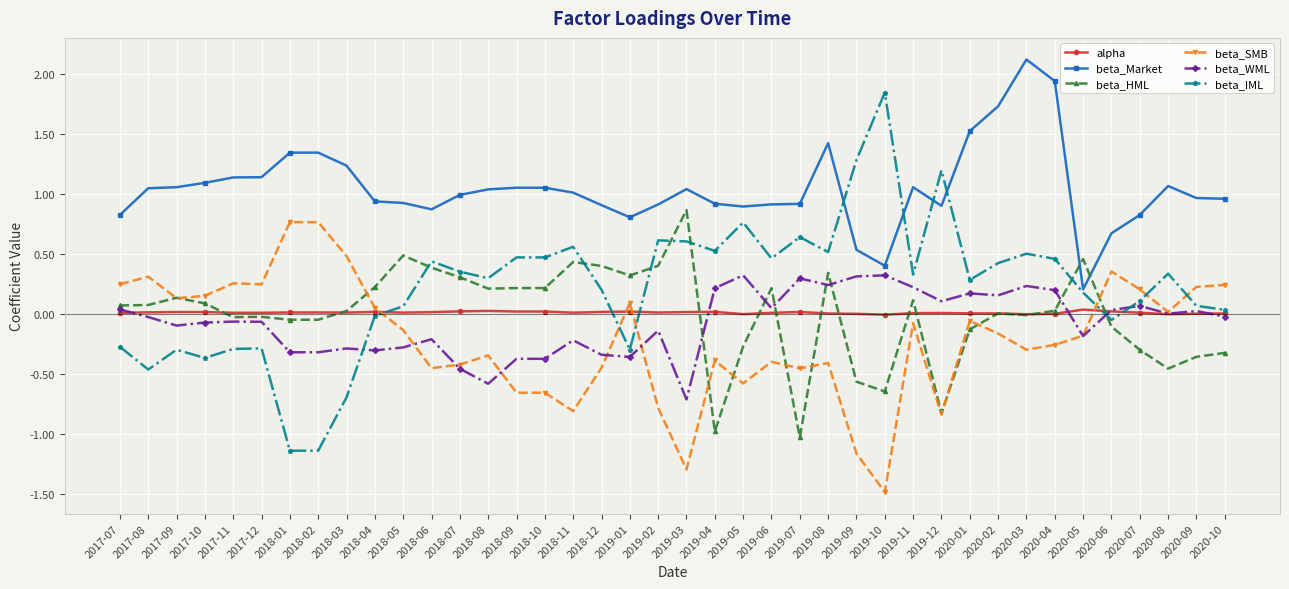

List the series in order of their peak value, highest first.

beta_Market, beta_IML, beta_HML, beta_SMB, beta_WML, alpha